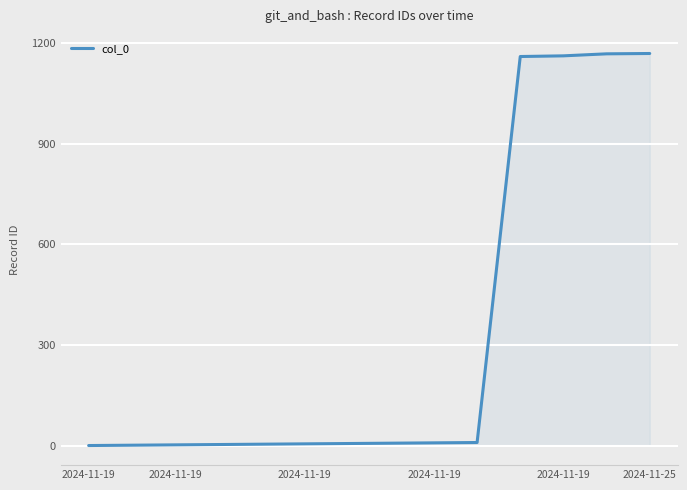

What is the maximum value shown in the chart?

1168